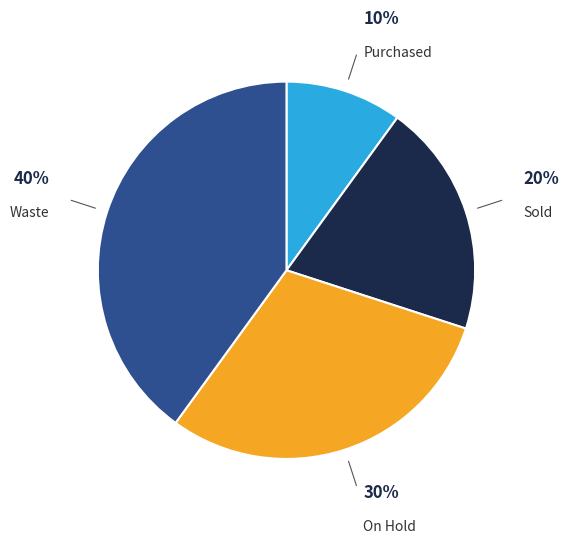

Is there any slice that represents more than half of the pie?

No